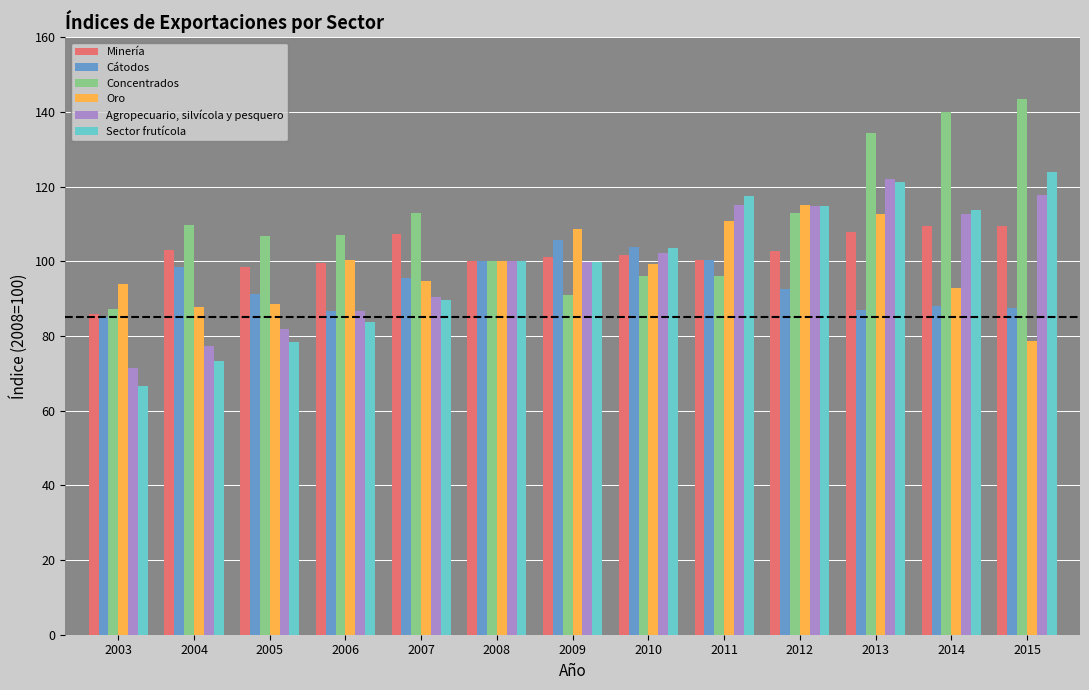

Does the chart contain any negative values?

No